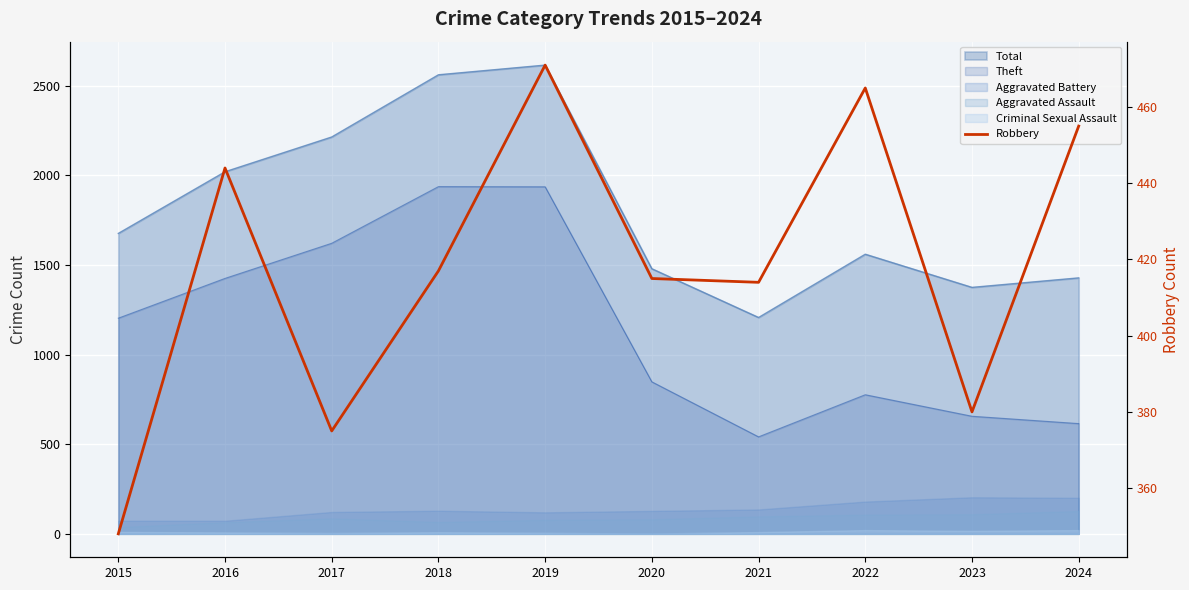

Reading left to right, what are all the values shown in this chart?

348	444	375	417	471	415	414	465	380	455